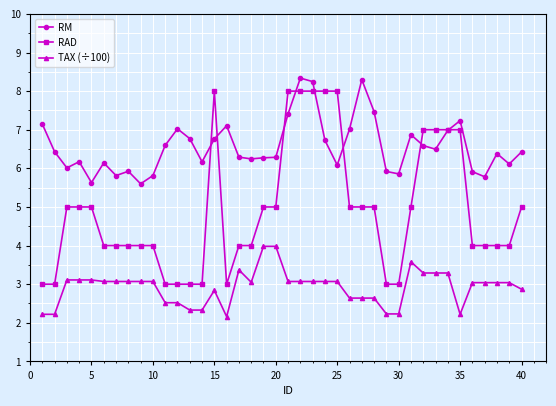

Does the chart have visible grid lines?

Yes